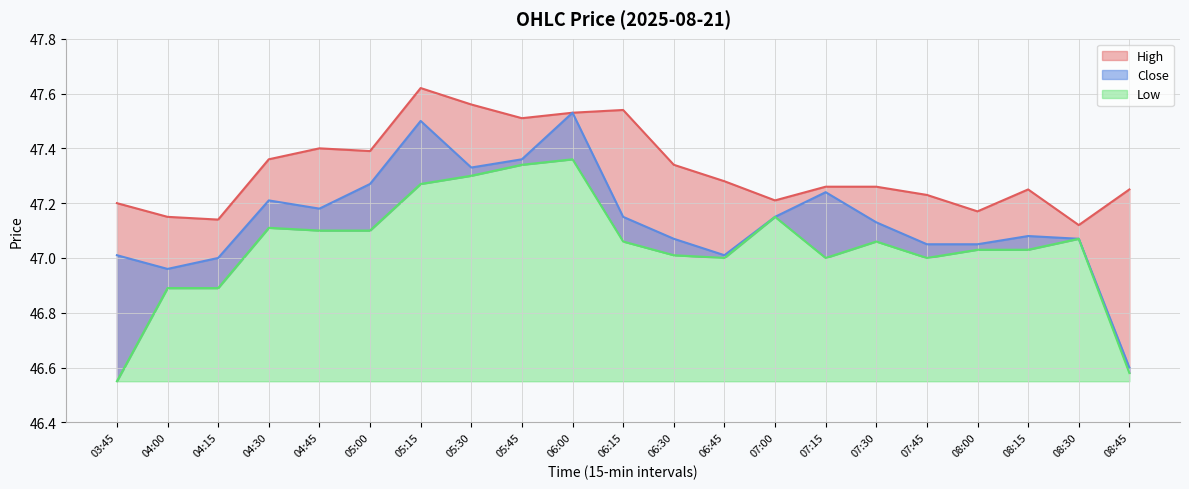

True or false: Close and Low cross at least once.

False